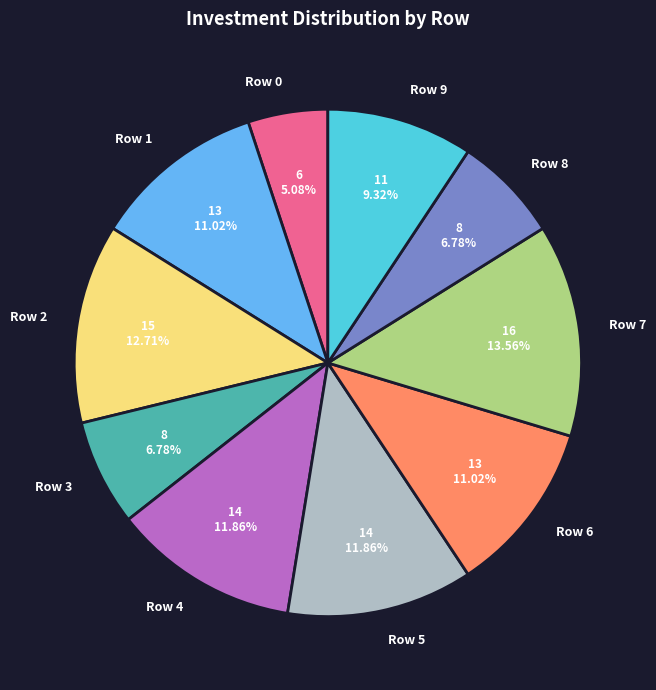

Combined, what portion of the pie is Row 4 and Row 0?

16.9%